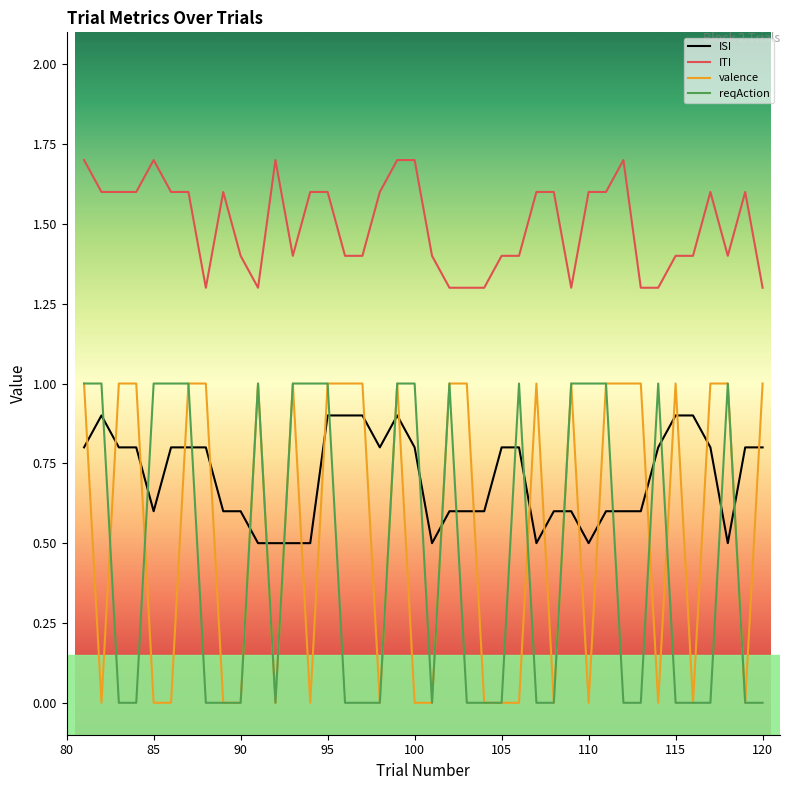

What is the maximum value for valence?

1.0